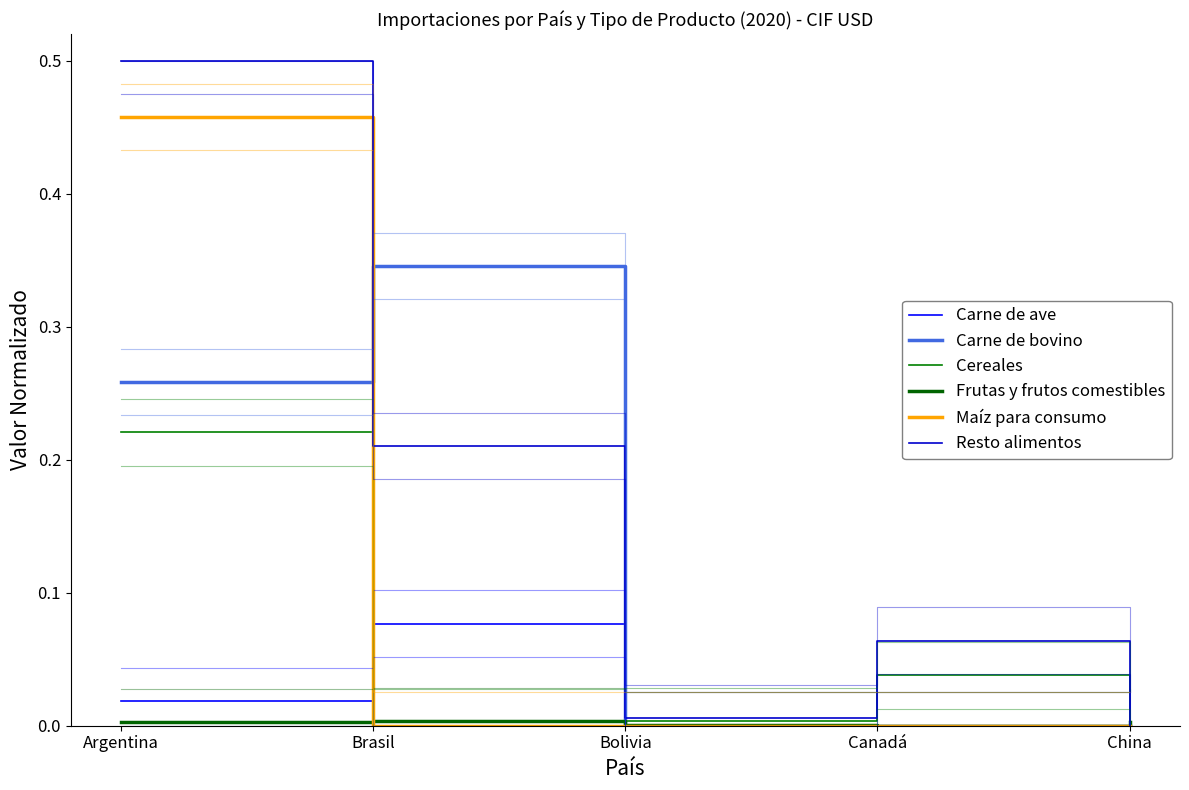

True or false: Resto alimentos and Carne de ave cross at least once.

False